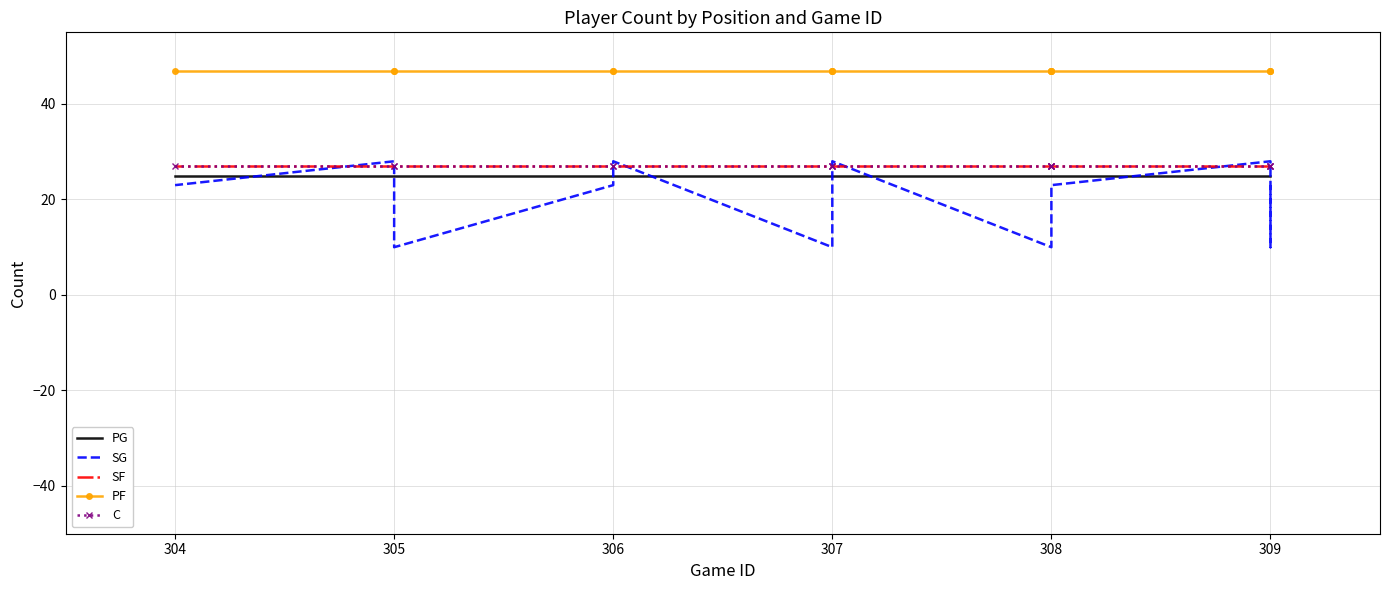

Count the SG values in the range 10 to 28.

15